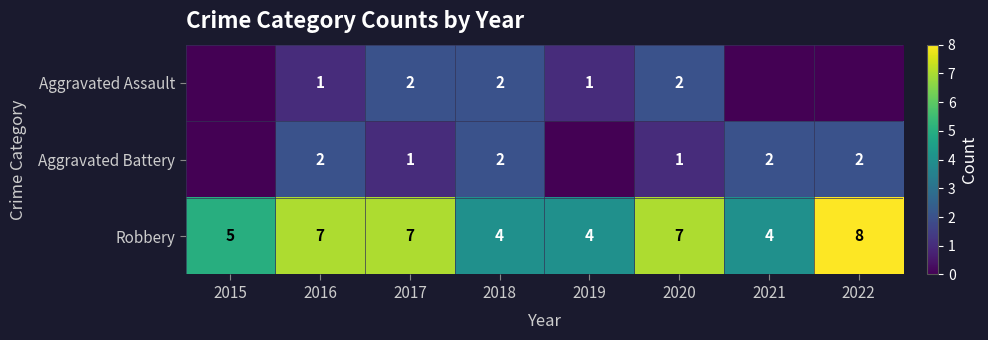

What is the spread (max minus min) of values at 2017?

6